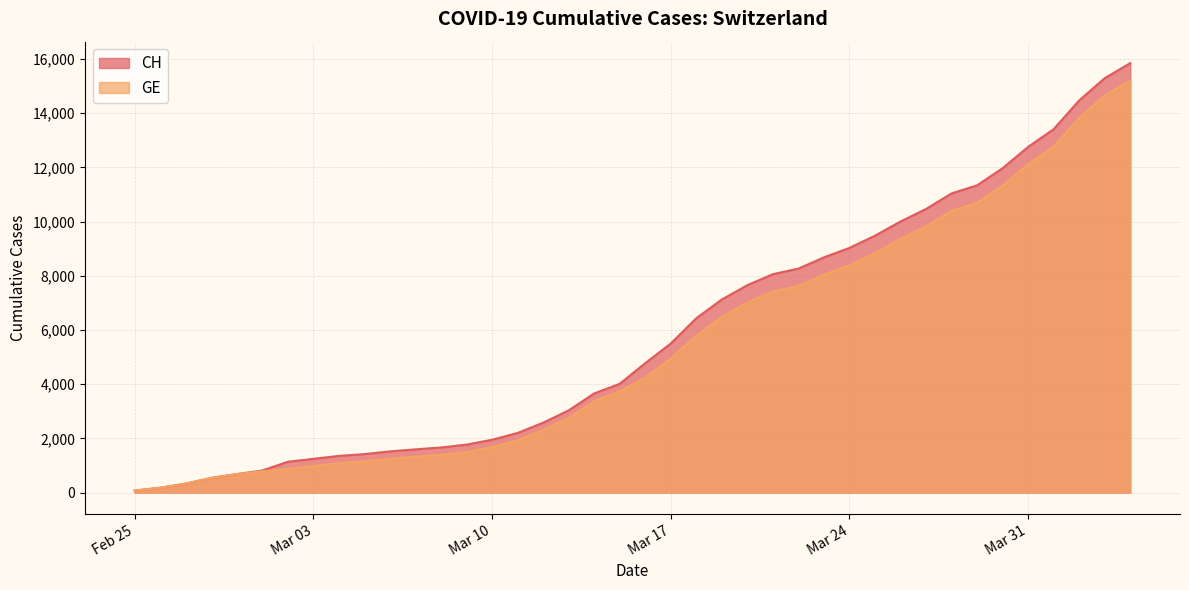

Which series has the largest range (max minus min)?

CH